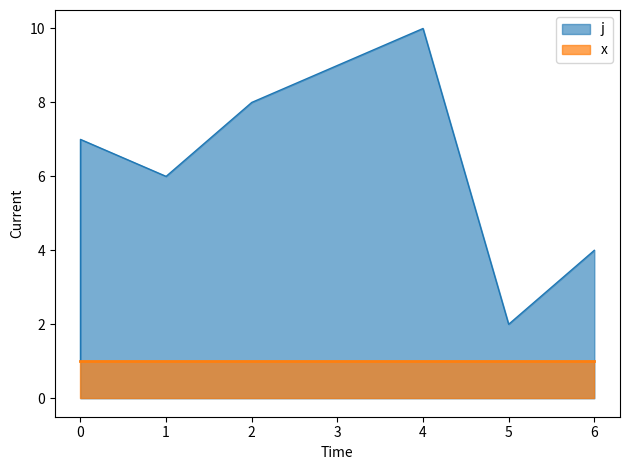

Between 5 and 6, which is larger?

6